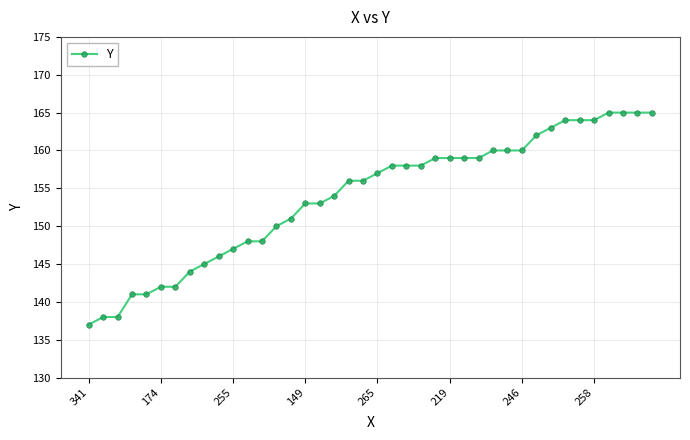

What is the maximum value shown in the chart?

165